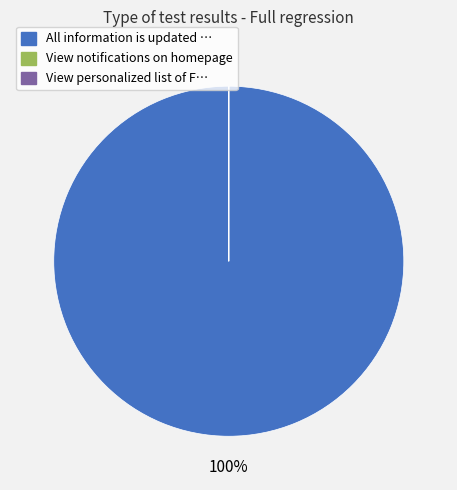

To the nearest percent, what is the average slice percentage?

33%